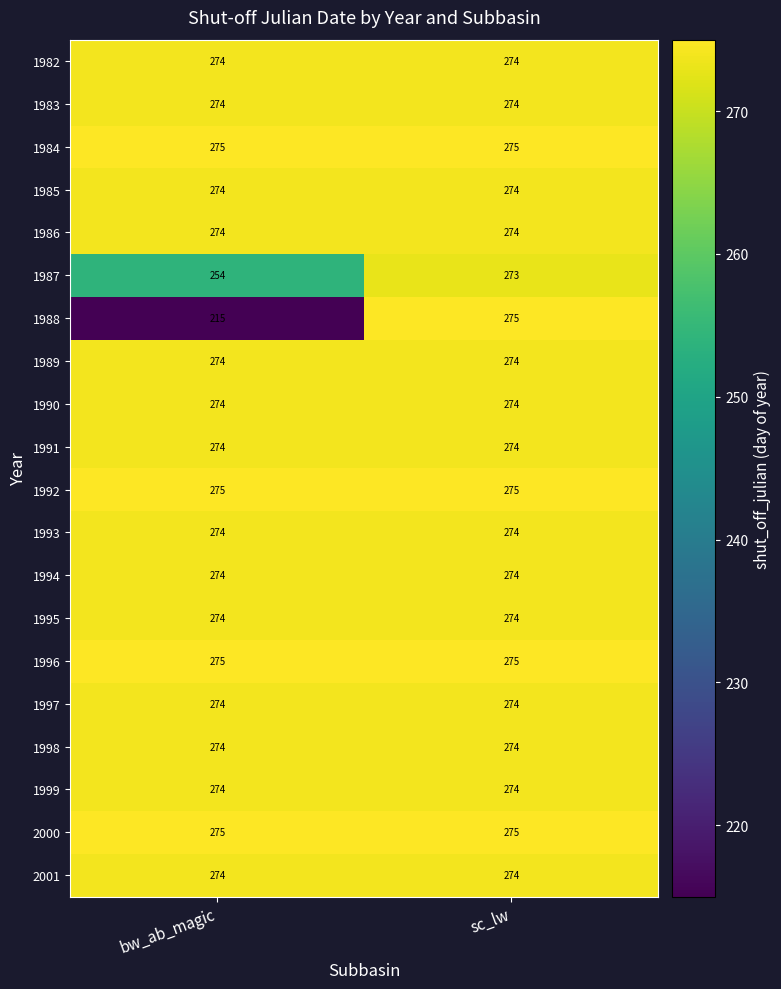

Is it true that 1999 equals 274 at sc_lw?

True